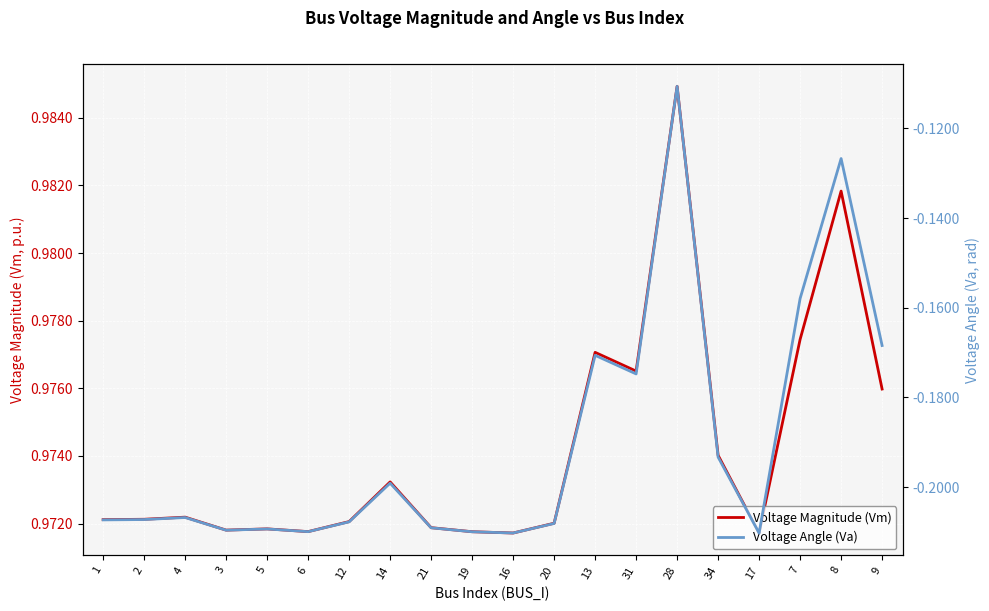

What is the sum of the Voltage Magnitude (Vm) values at 31 and 13?

2.0